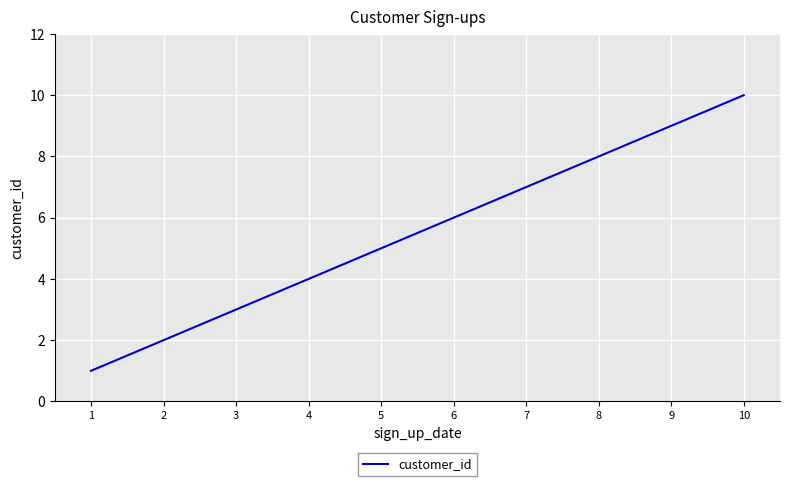

Reading left to right, list all the values displayed in this chart.

1=1	2=2	3=3	4=4	5=5	6=6	7=7	8=8	9=9	10=10